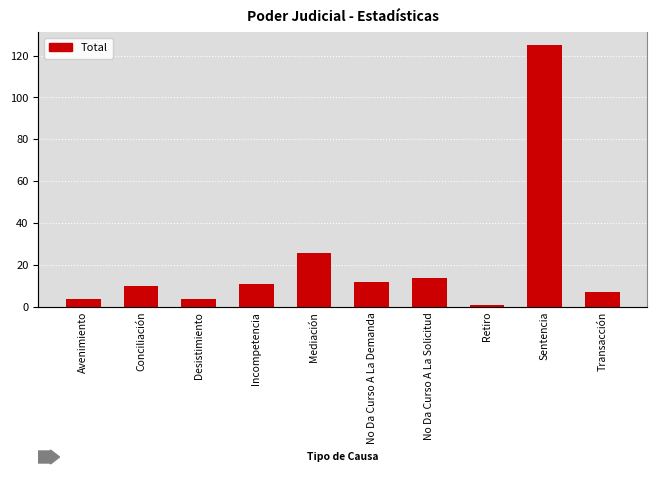

What is the greatest value displayed?

125